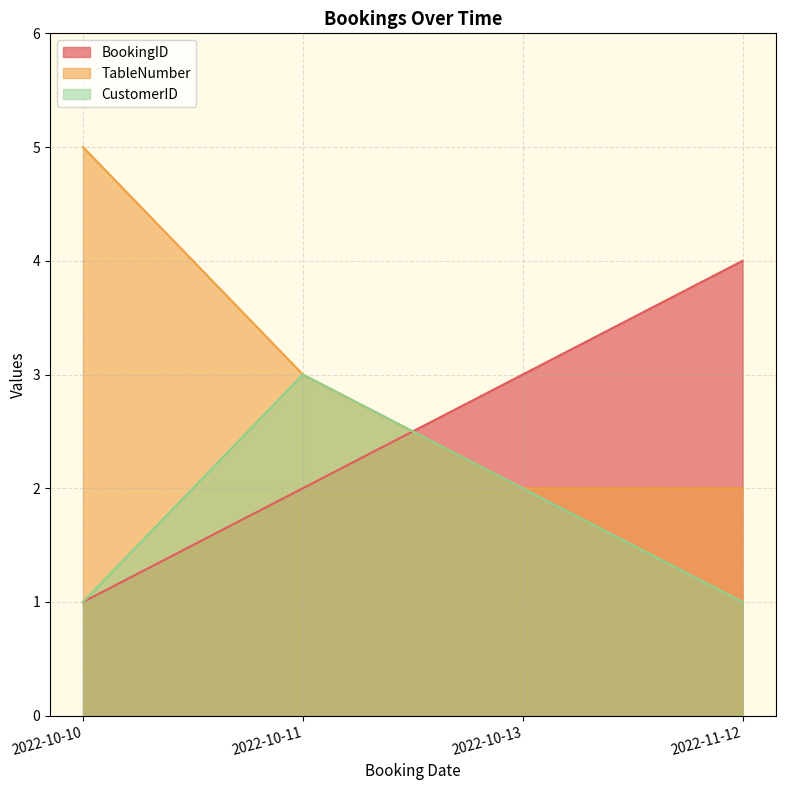

At 2022-10-11, list the series in order from largest to smallest.

TableNumber, CustomerID, BookingID